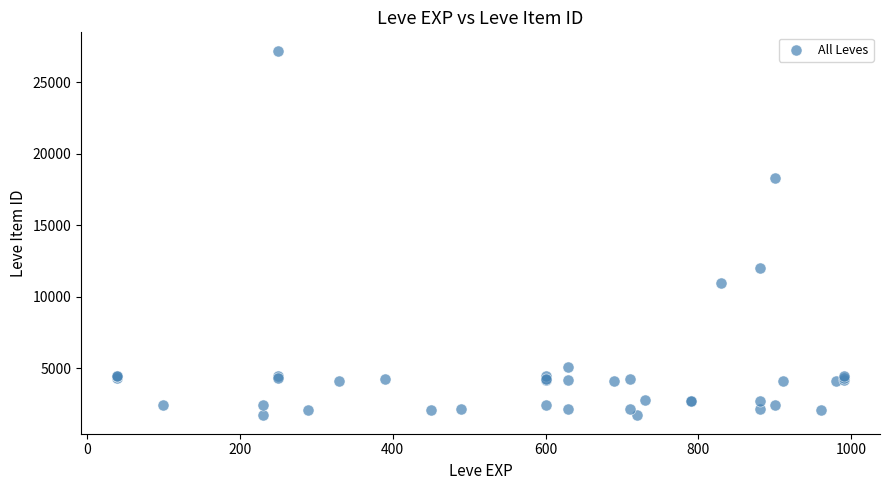

What Y value in the scatter plot is closest to 14448?

12018